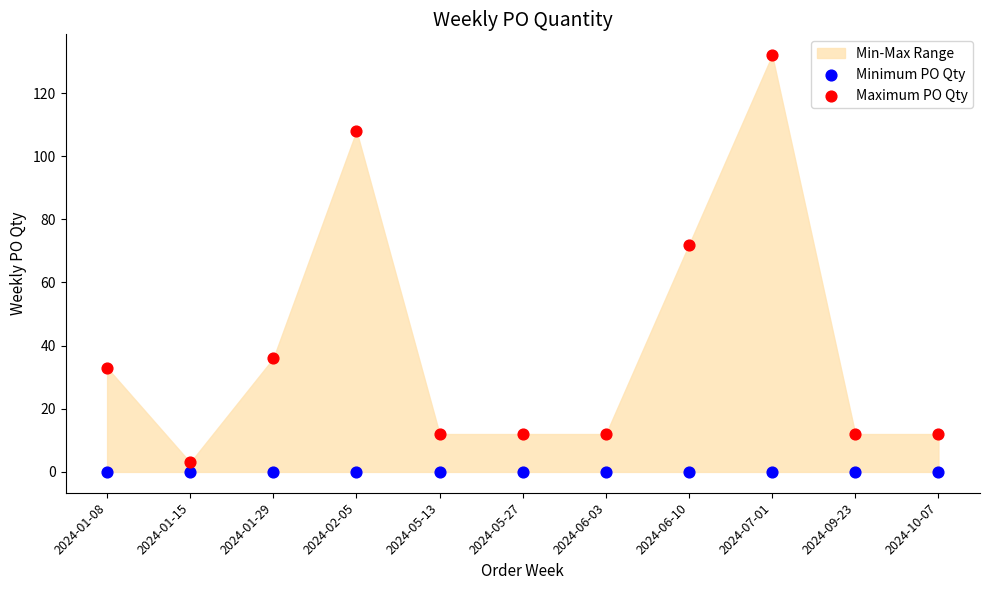

Across all series, what Y value is closest to 66?

72